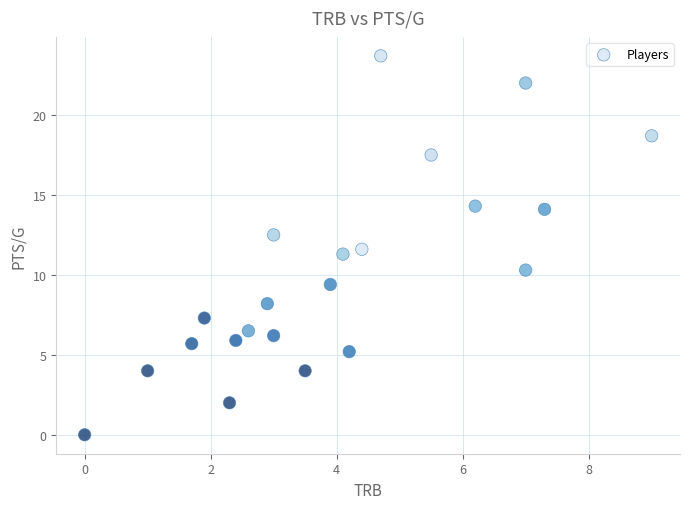

What Y value in the scatter plot is closest to 11?

11.3